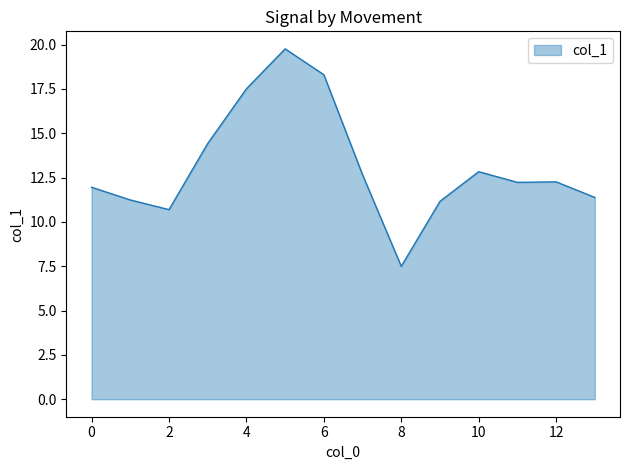

What is the difference between the maximum and minimum values?

12.3